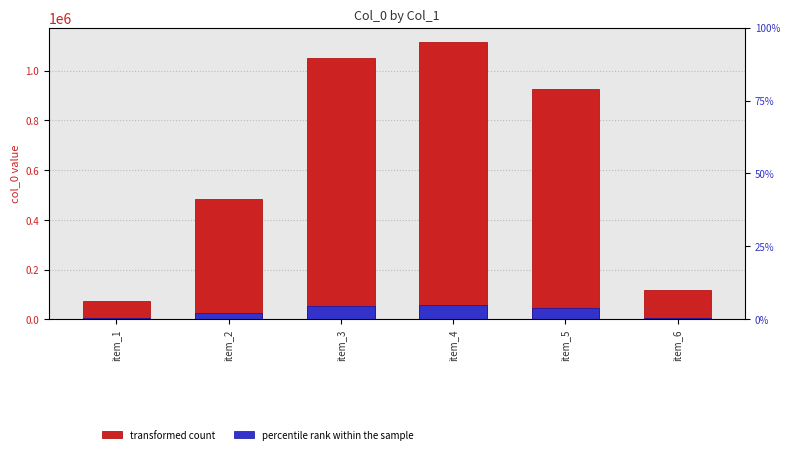

What is the highest value of the col_0 series?

1117151.0